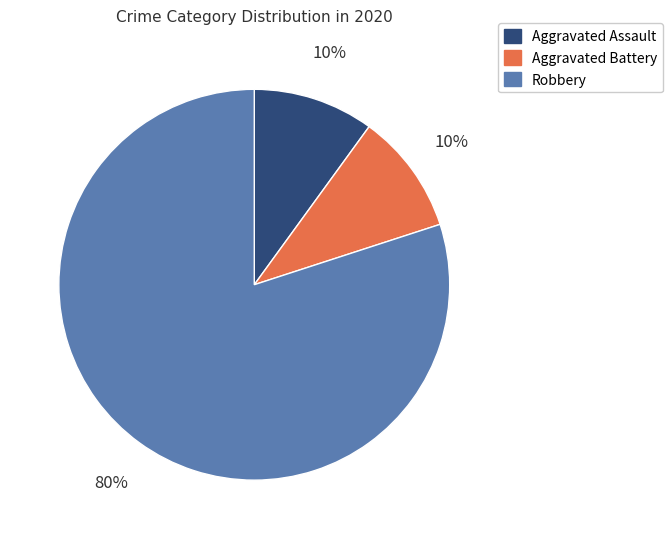

Approximately how many times larger is the value at Aggravated Assault compared to Aggravated Battery?

1.0